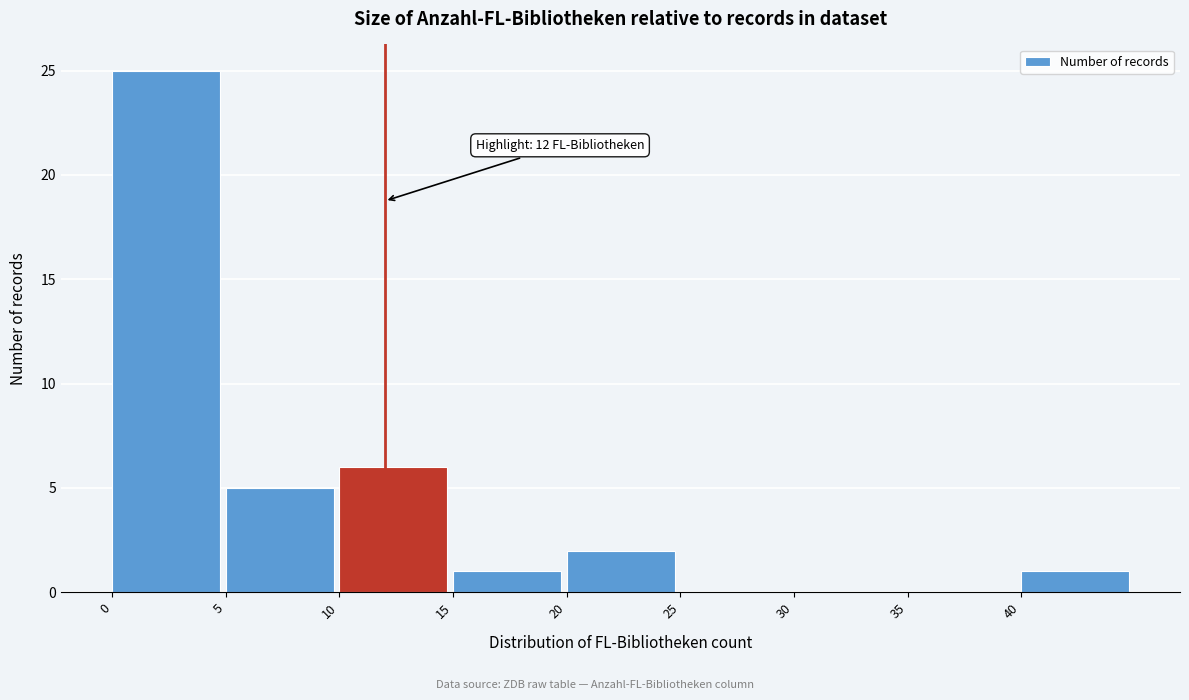

Reading left to right, extract all data points from this chart.

0=25	5=5	10=6	15=1	20=2	25=0	30=0	35=0	40=1